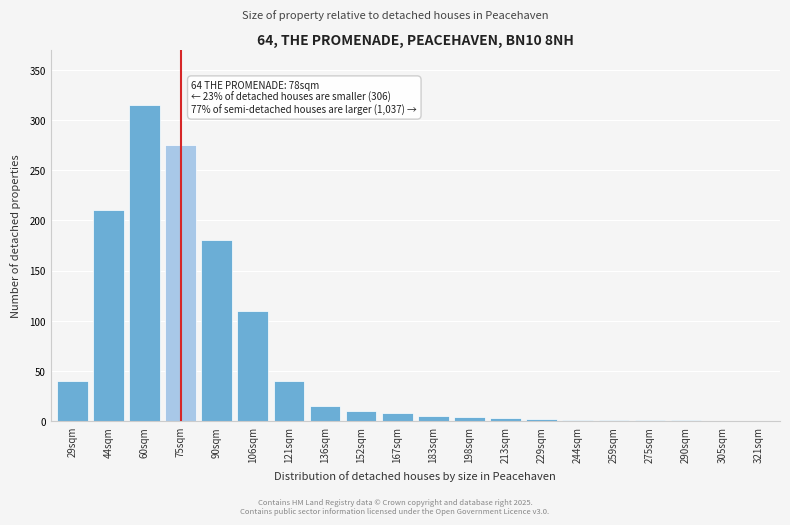

What is the sum of the values at 90sqm and 121sqm?

220